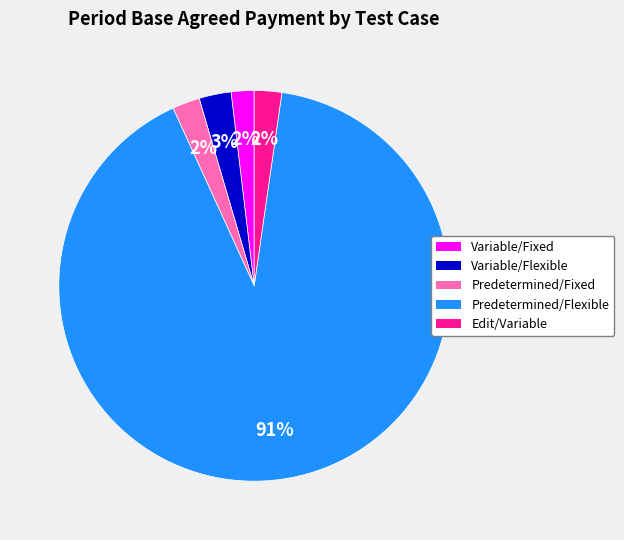

How many slices are in this pie chart?

5